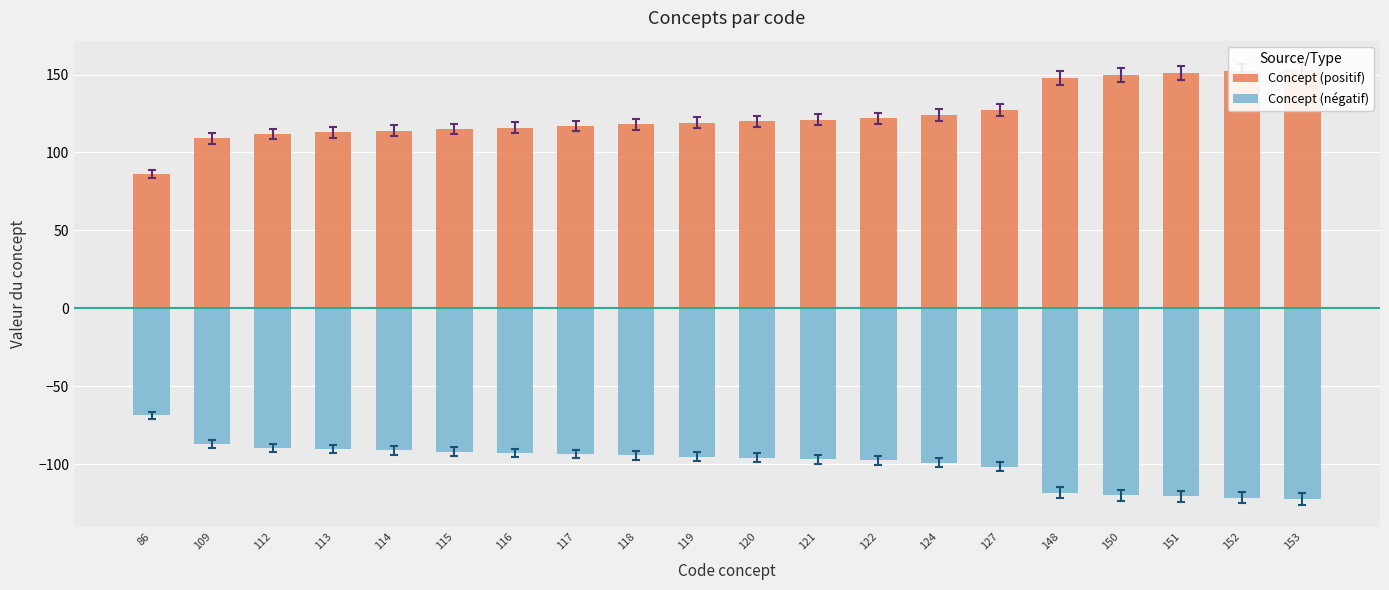

At which category is the sum across all series the highest?

153